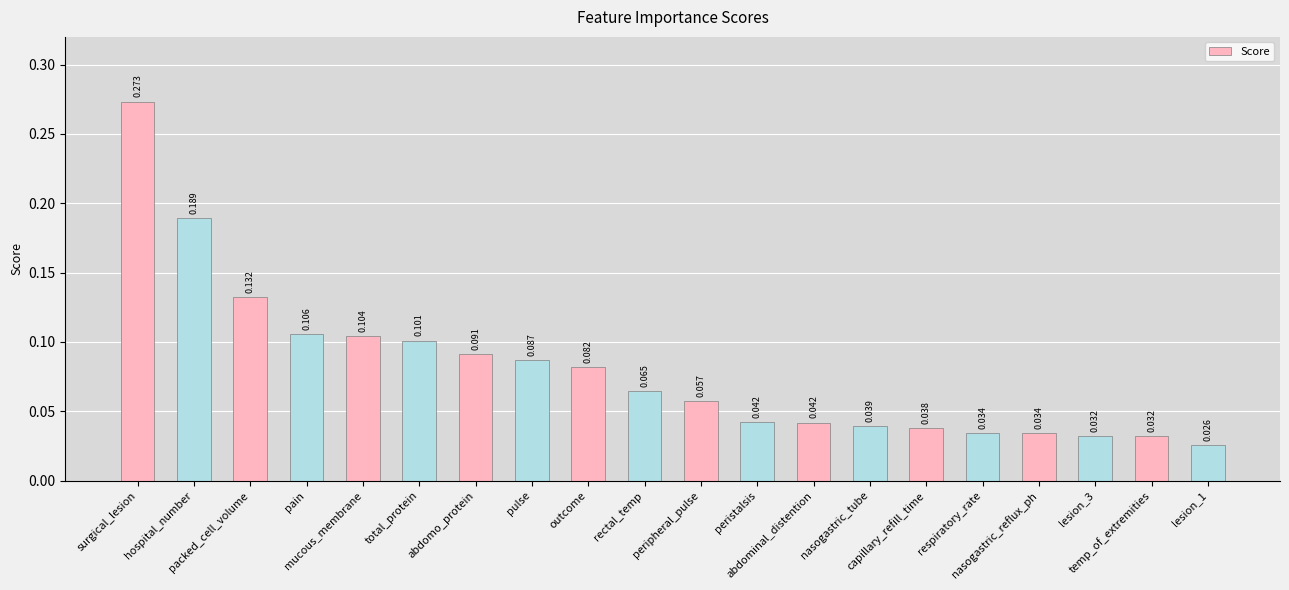

What is the label of the 13th bar from the left?

abdominal_distention